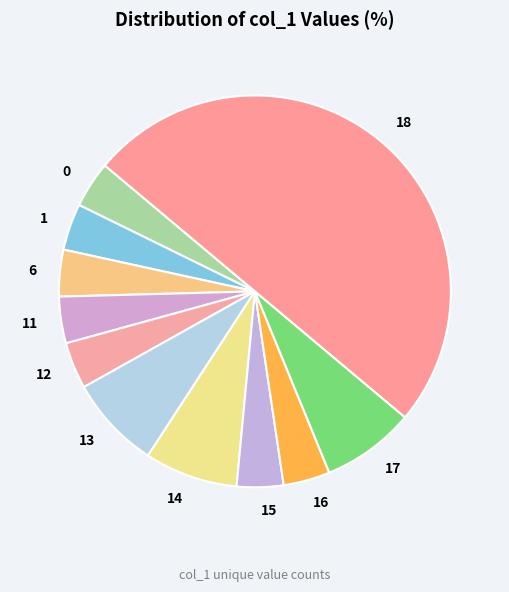

Does 16 account for over 50% of the chart?

No